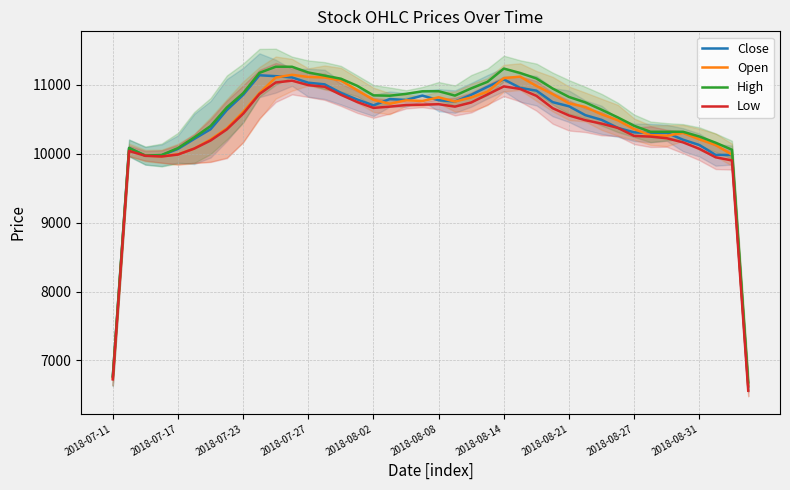

True or false: Open has a value of 15350.9 at 2018-08-21.

False